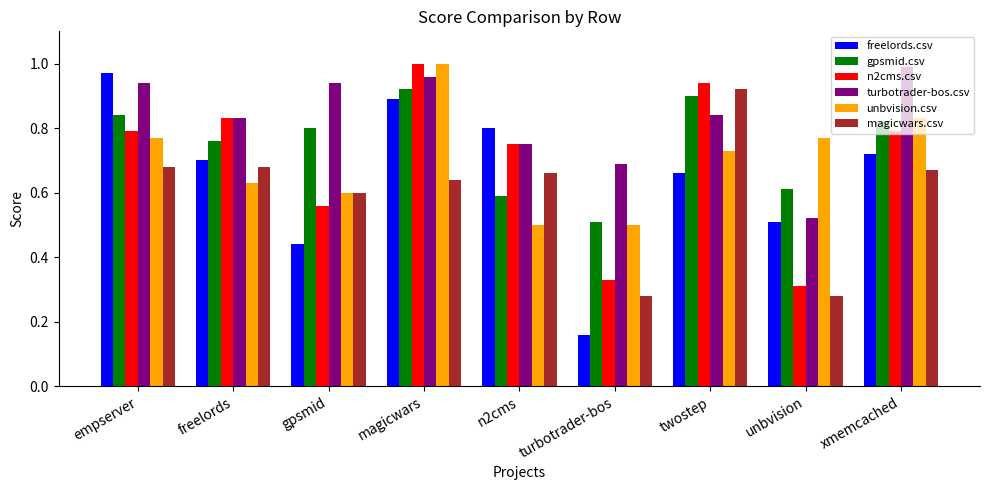

Which category has the highest value across all series?

magicwars